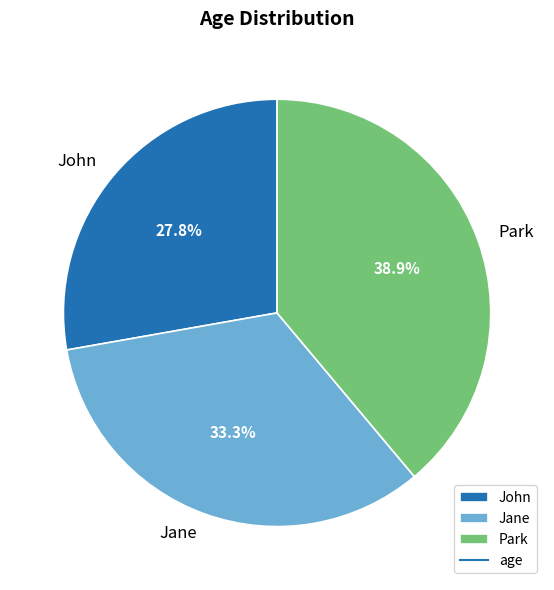

Approximately how many times larger is the value at Jane compared to John?

1.2